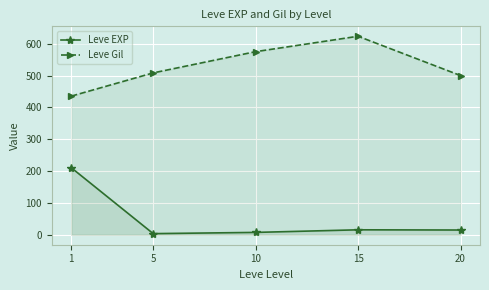

What is the total value across all series at 20?

515.0